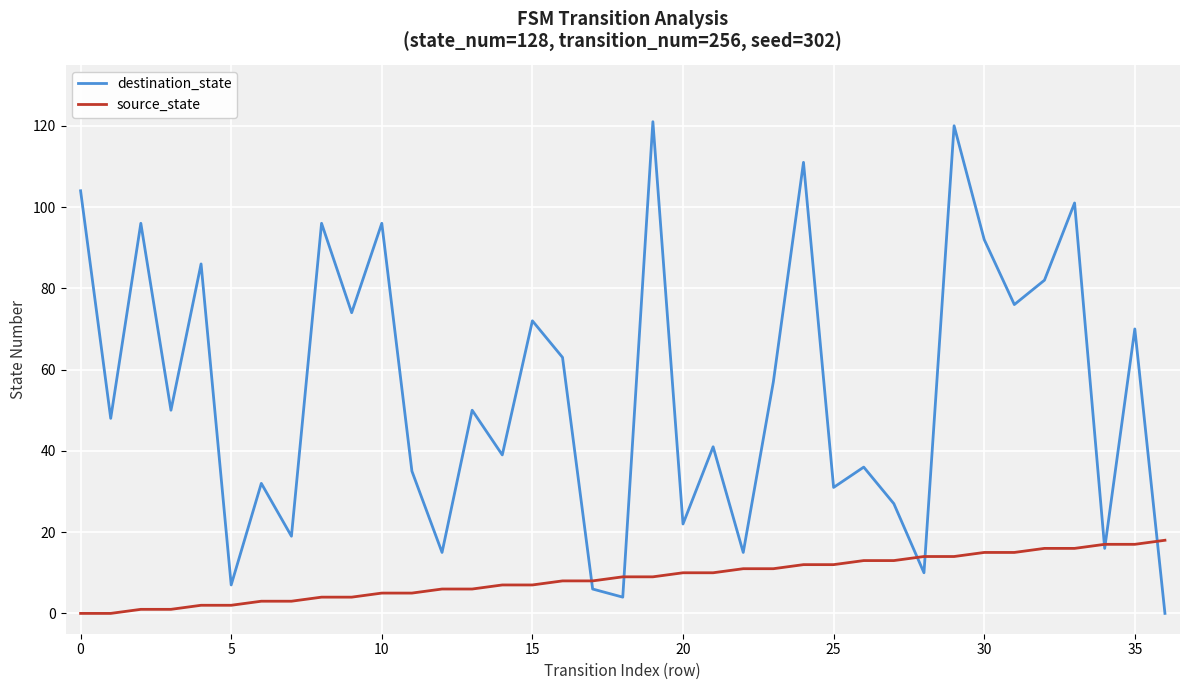

Rank the series by their average value, from highest to lowest.

destination_state, source_state